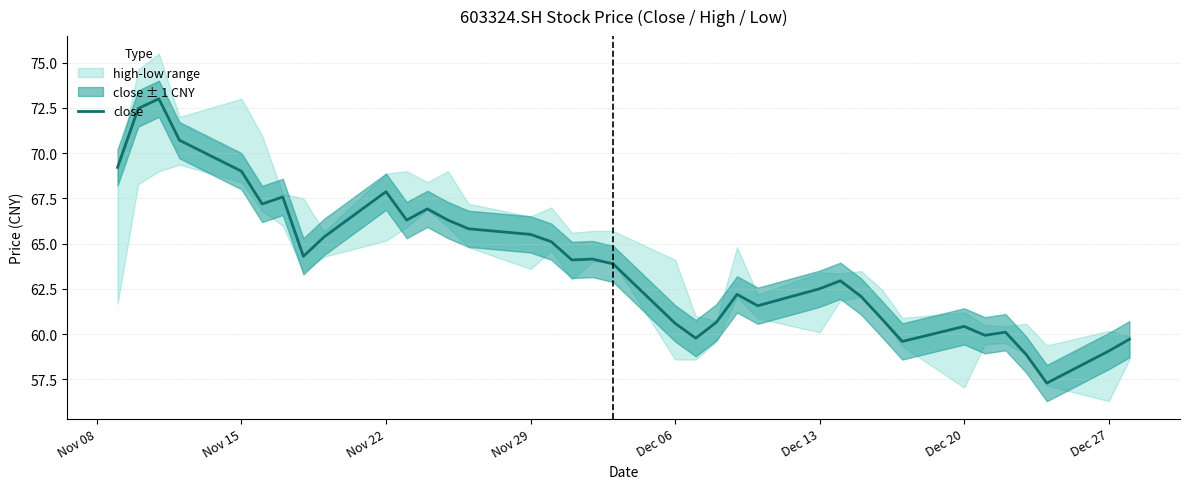

Is it true that close equals 99.6 at Nov 29?

False